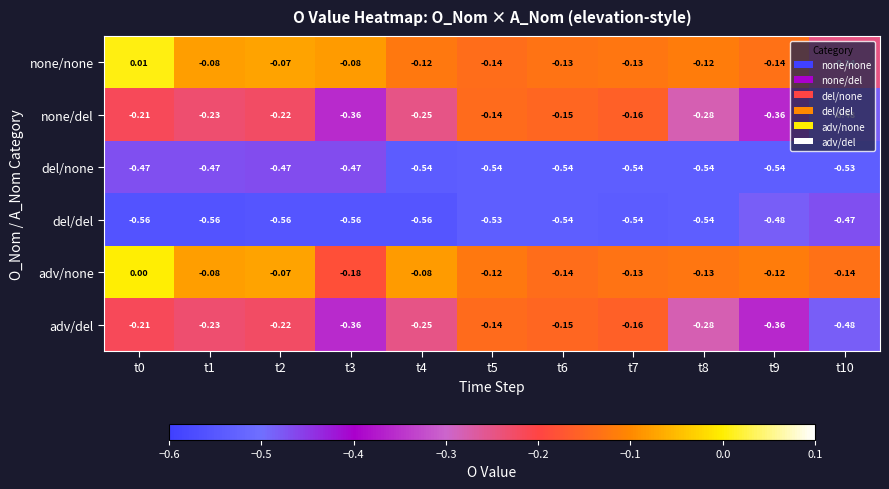

Is the value of none/del at t2 greater than the value of none/none at t3?

No